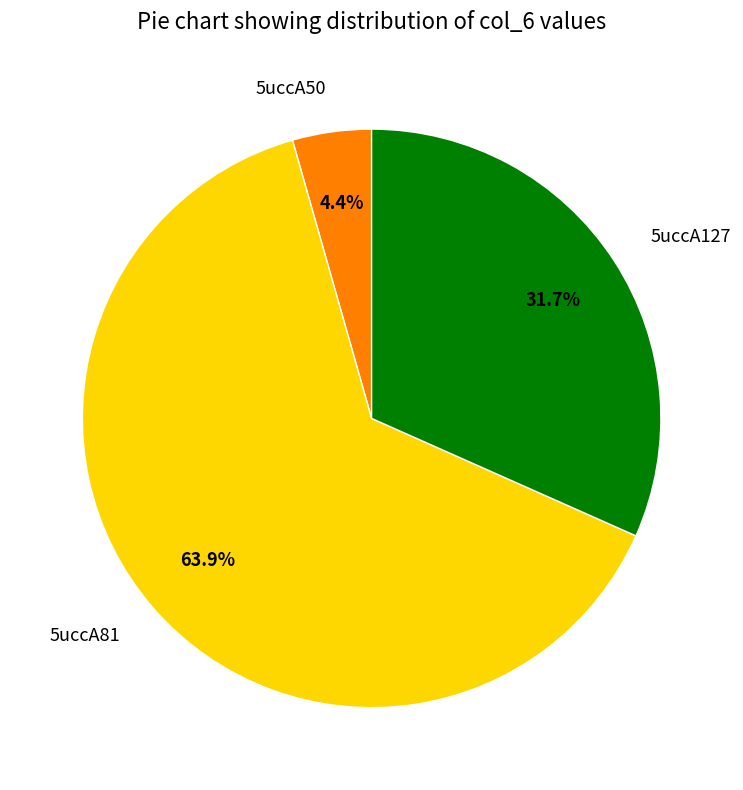

Which has a higher value, 5uccA81 or 5uccA127?

5uccA81